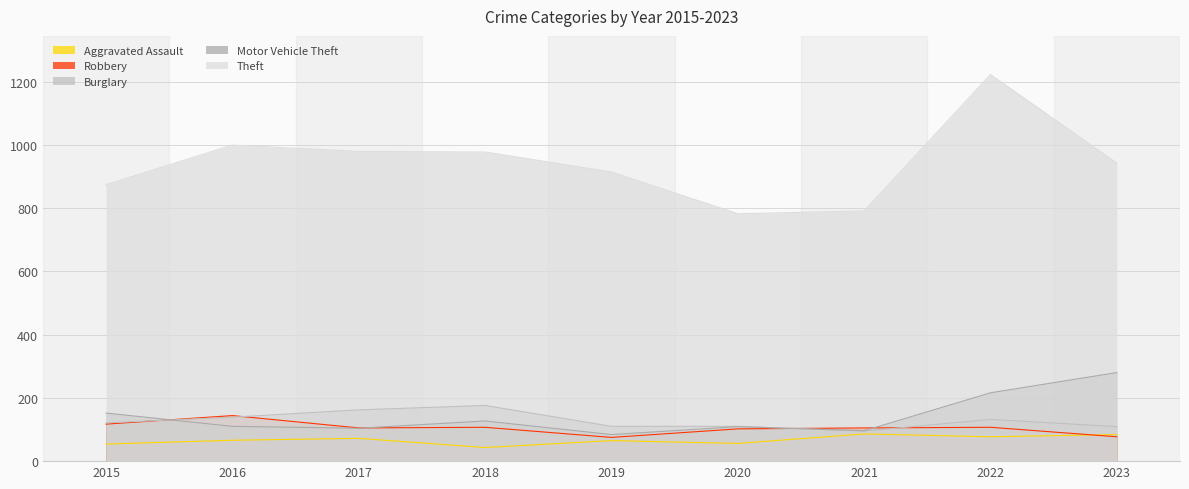

What is the difference between the Robbery values at 2022 and 2016?

37